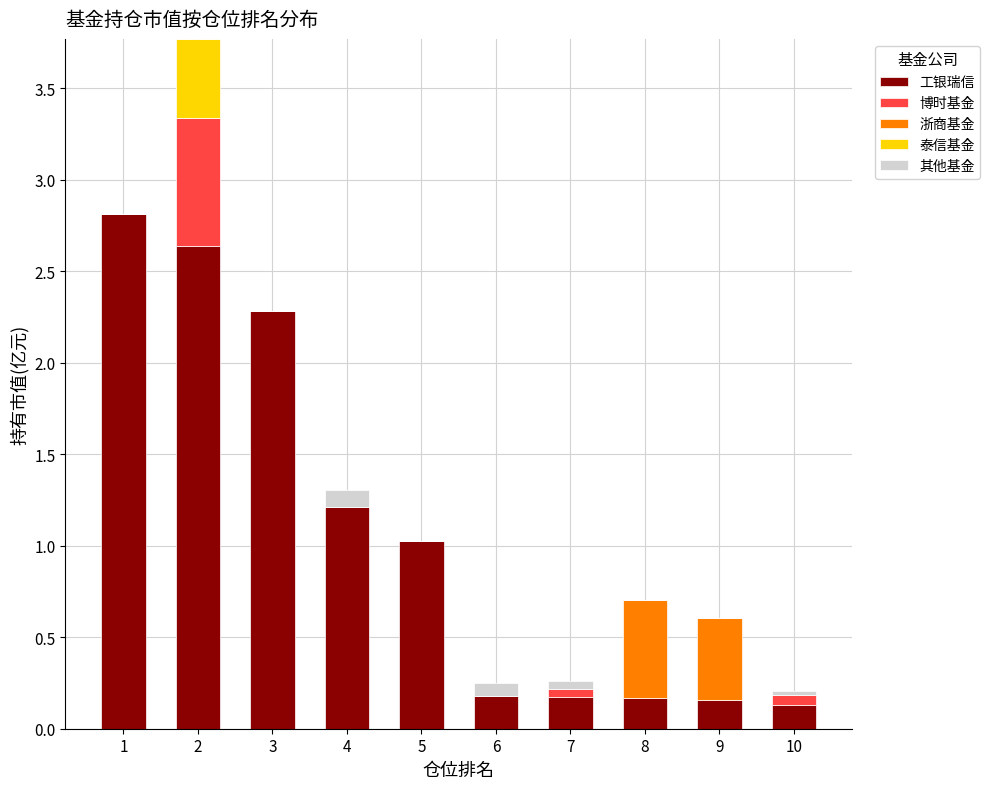

How many categories are shown in the chart?

10